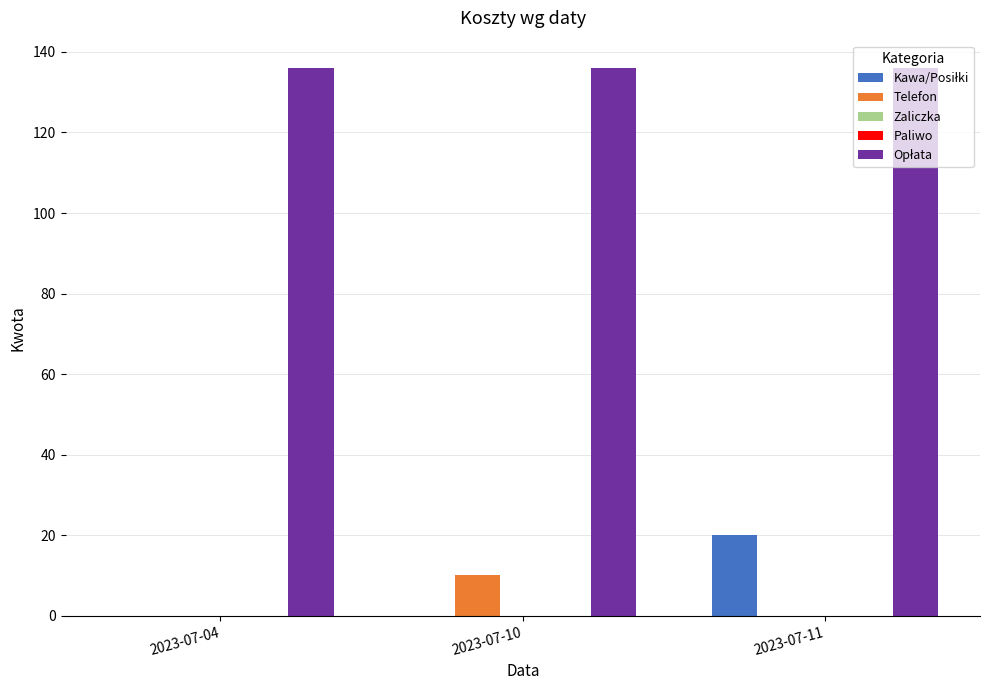

Reading right to left, extract all data points from this chart.

Kawa/Posiłki: 2023-07-11=20	2023-07-10=0	2023-07-04=0
Telefon: 2023-07-11=0	2023-07-10=10	2023-07-04=0
Zaliczka: 2023-07-11=0	2023-07-10=0	2023-07-04=0
Paliwo: 2023-07-11=0	2023-07-10=0	2023-07-04=0
Opłata: 2023-07-11=136	2023-07-10=136	2023-07-04=136